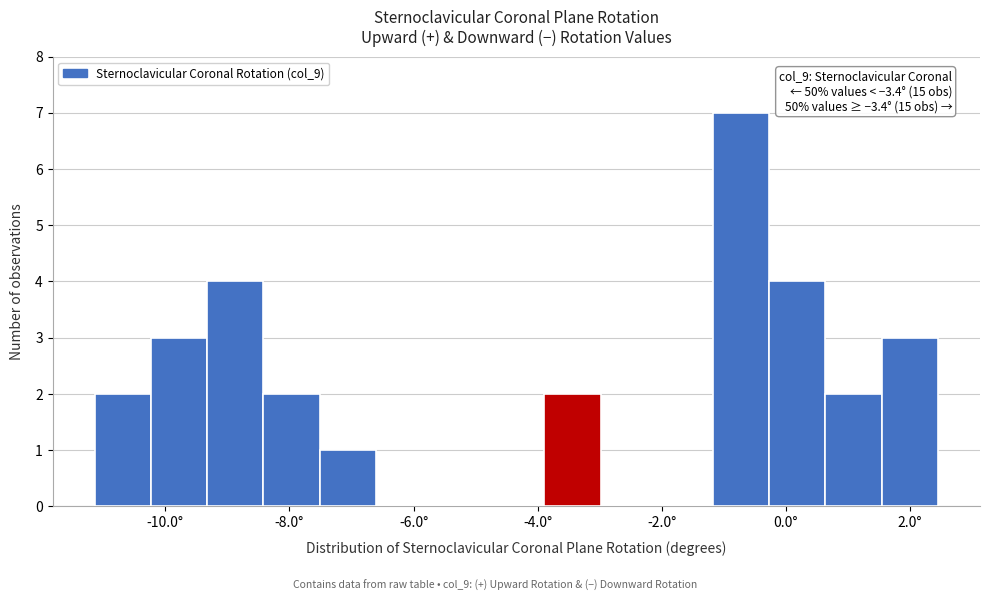

Which range on the x-axis has the tallest bar?

-1.2 to -0.2